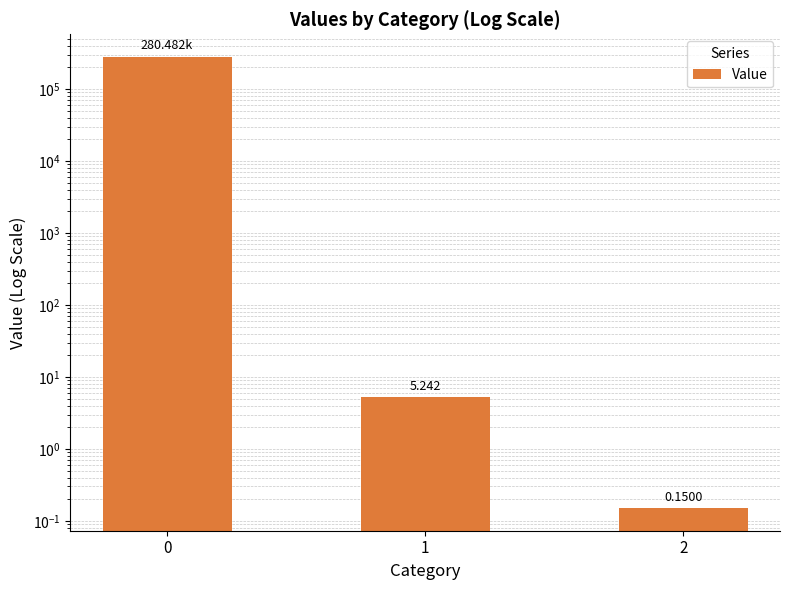

What is the sum of the values at 0 and 2?

280482.2